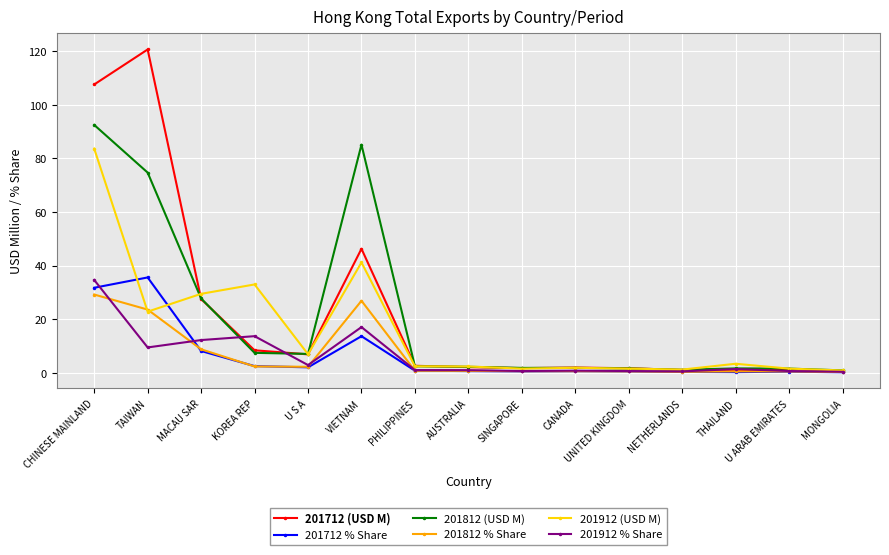

What position from the left is TAIWAN?

2